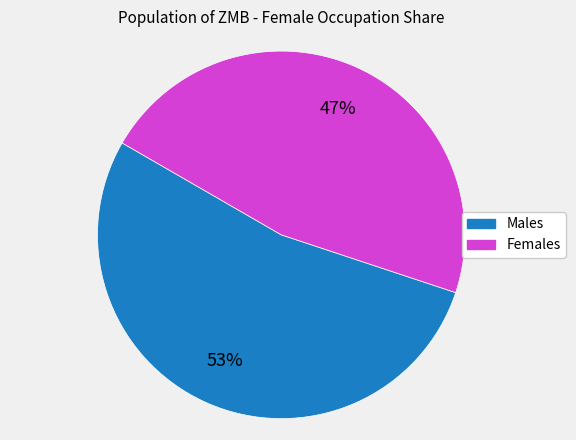

To the nearest percent, what is the difference between the largest and smallest slice percentages?

6%